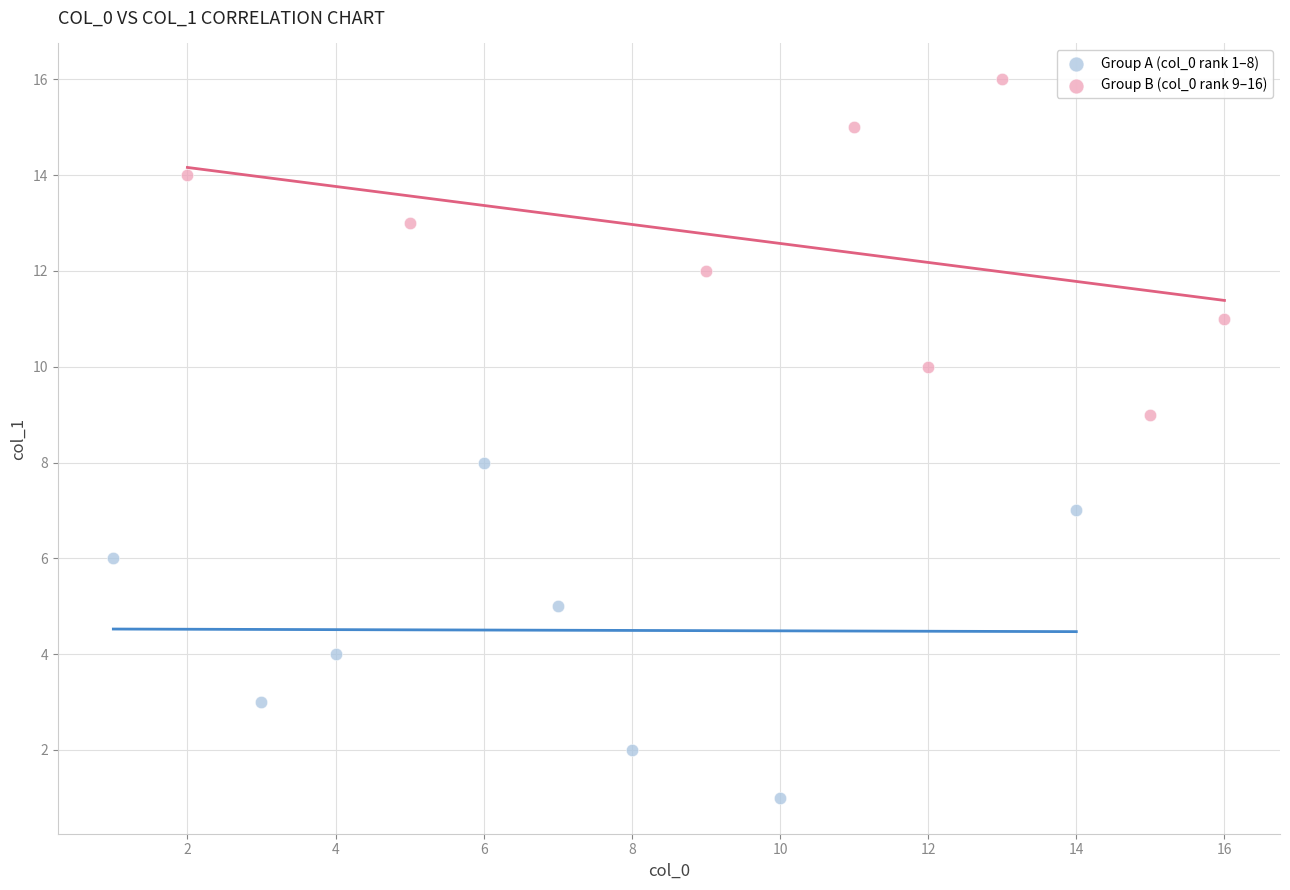

Which series contains the lowest Y value?

Group A (col_0 rank 1–8)